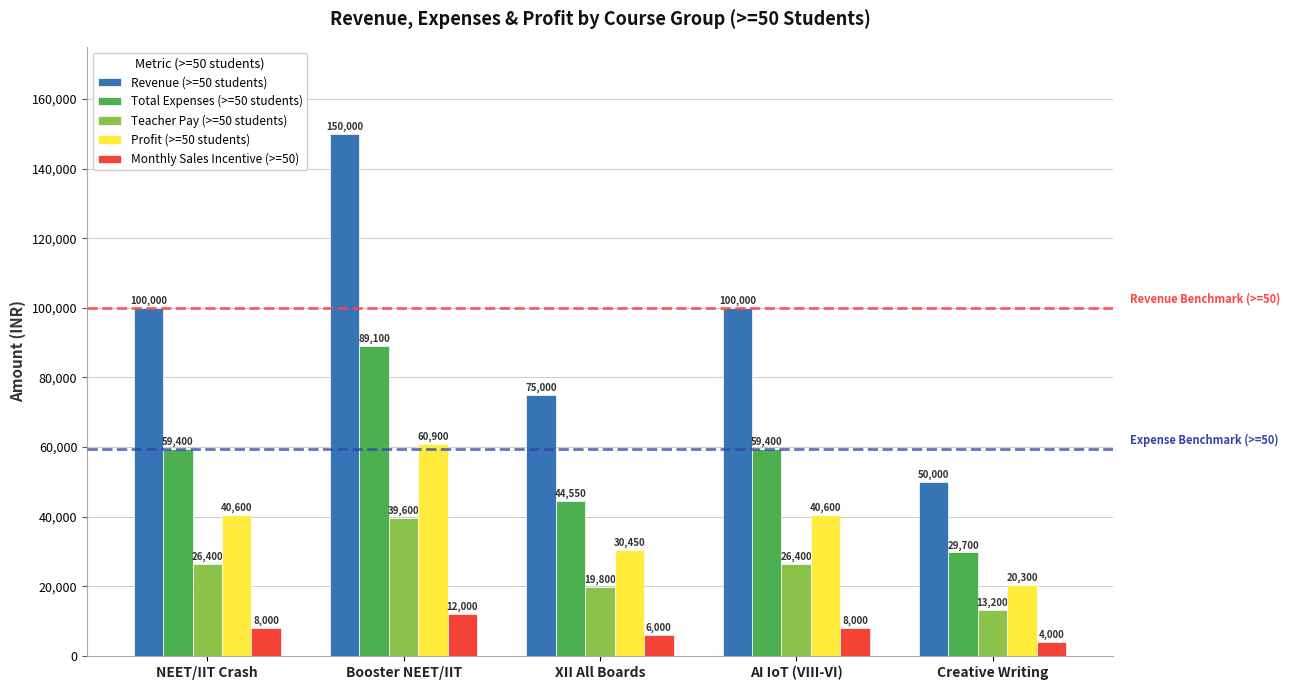

What is the value of the Revenue (>=50 students) bar at the 5th from the left?

50000